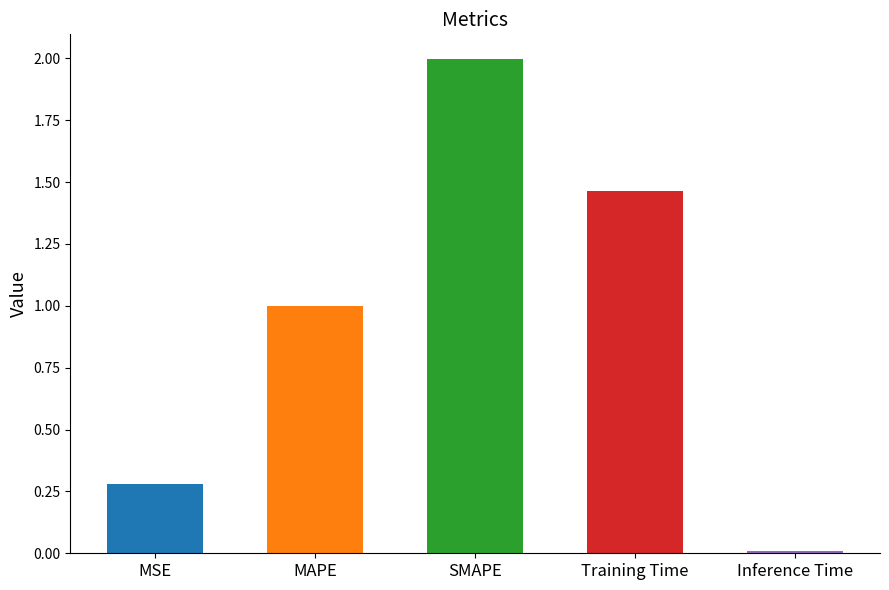

What value does the data have at MAPE?

1.0